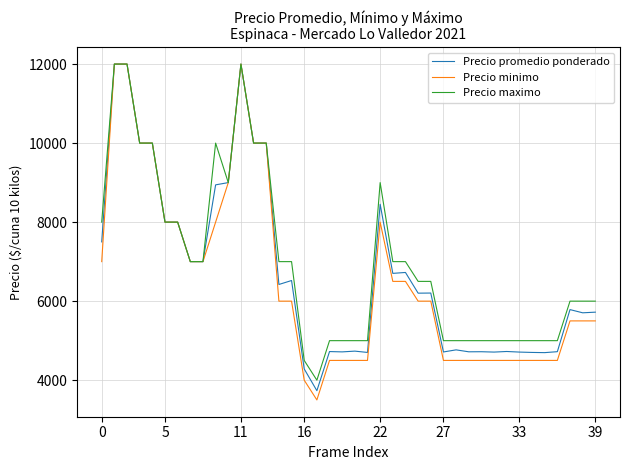

Which series has the widest spread of values?

Precio minimo